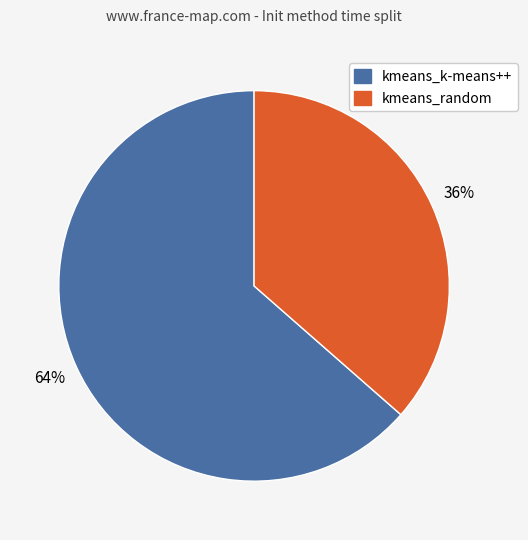

To the nearest percent, what percentage of the pie is kmeans_random?

36%